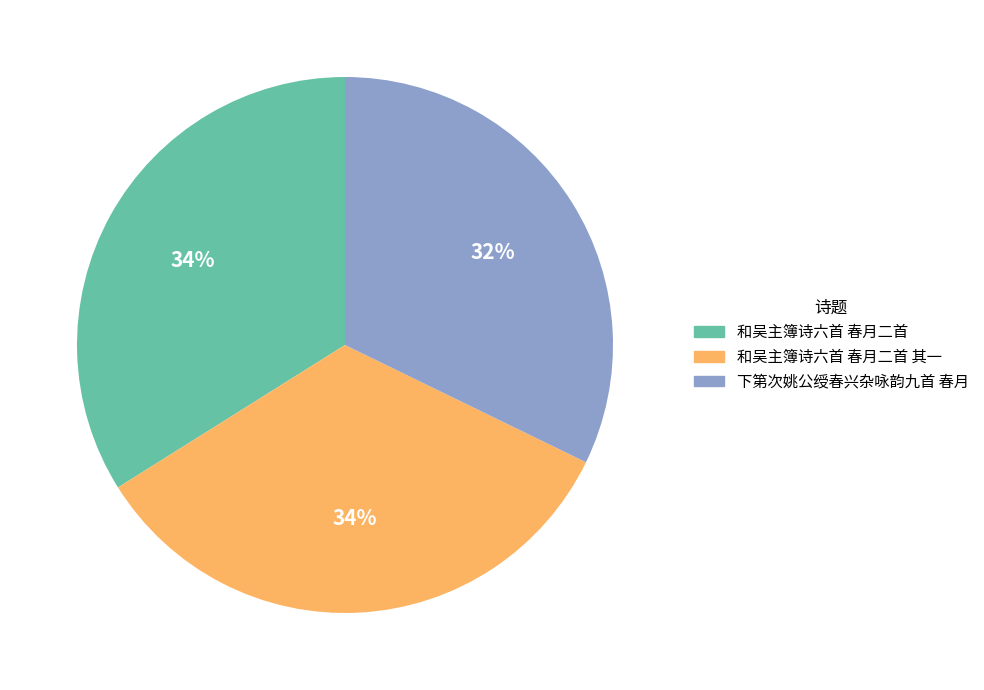

Which has a higher value, 下第次姚公绶春兴杂咏韵九首 春月 or 和吴主簿诗六首 春月二首?

和吴主簿诗六首 春月二首